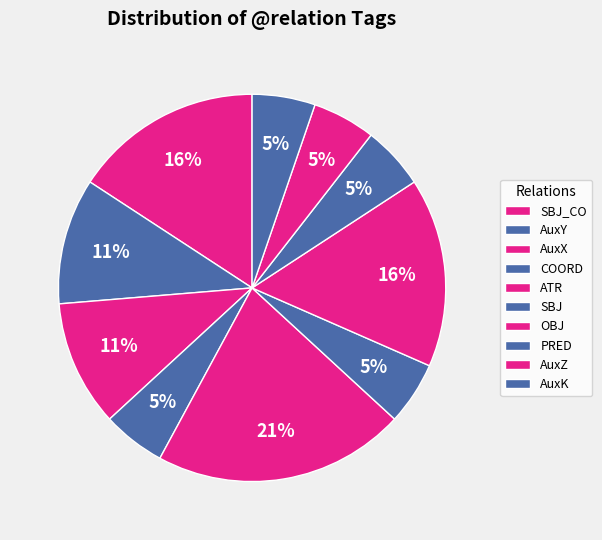

Does COORD represent more than half of the total?

No